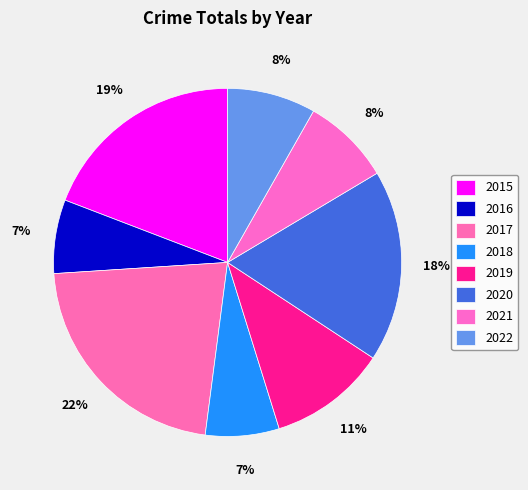

Count the number of slices in the pie.

8